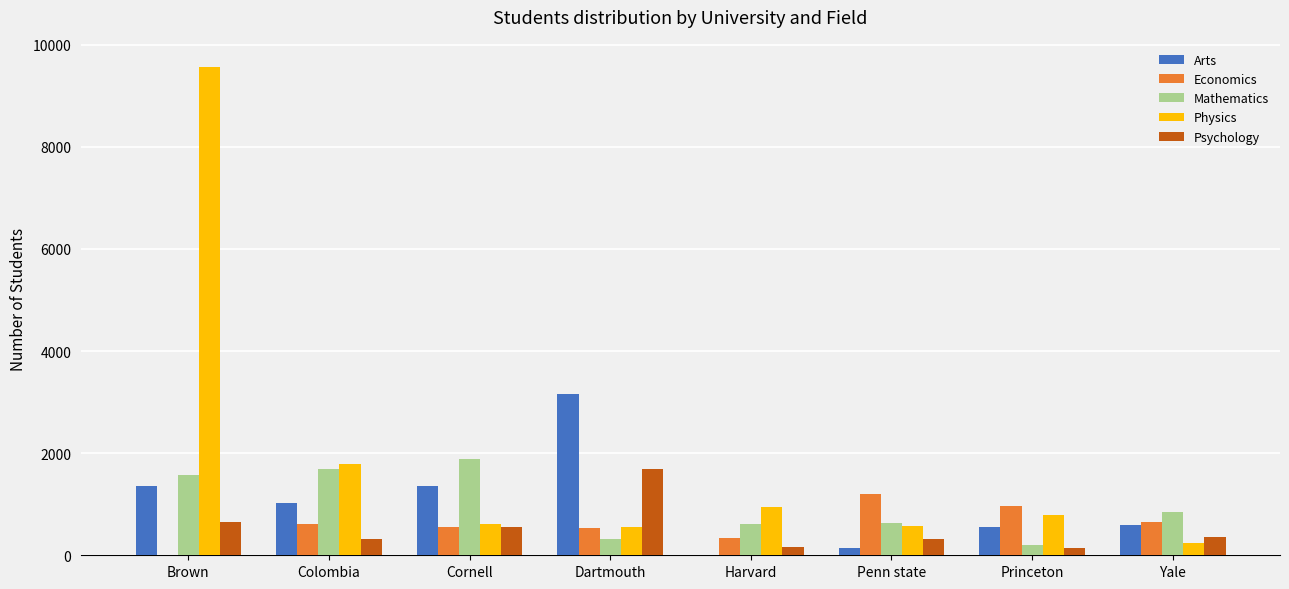

Between Brown and Penn state, which series saw the biggest shift?

Physics